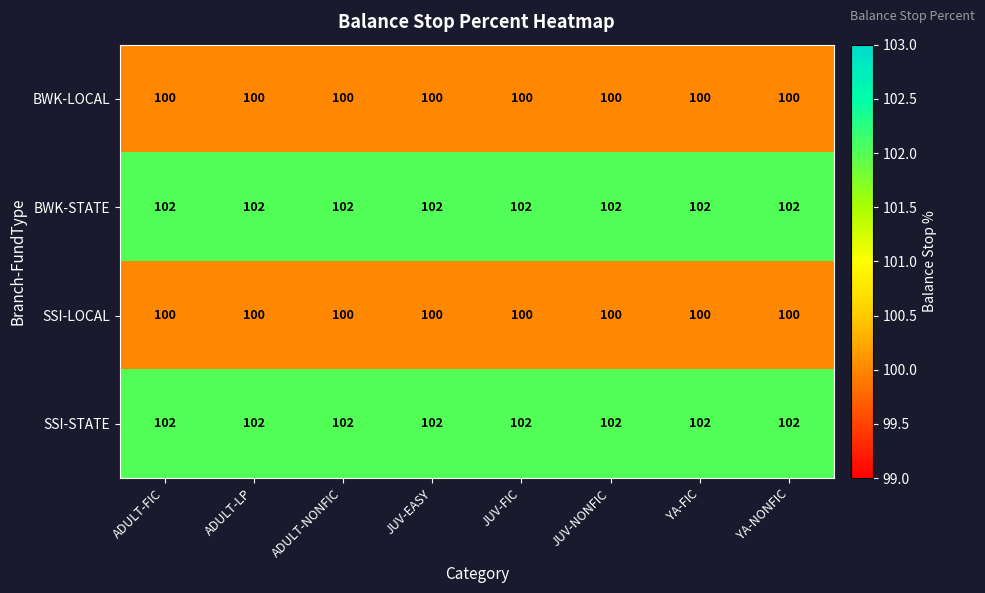

Is it true that SSI-STATE equals 31 at ADULT-FIC?

False